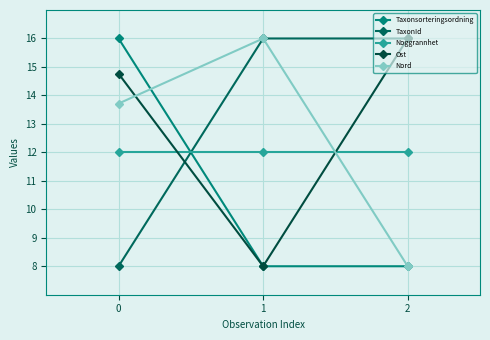

What are all the series names shown in the legend?

Taxonsorteringsordning, TaxonId, Noggrannhet, Ost, Nord